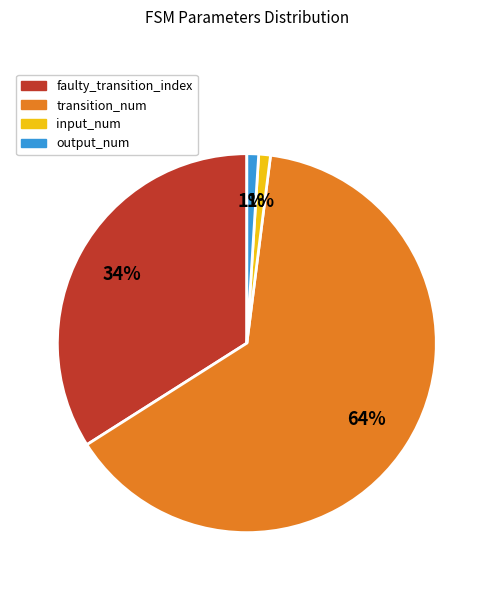

What is the majority slice?

transition_num